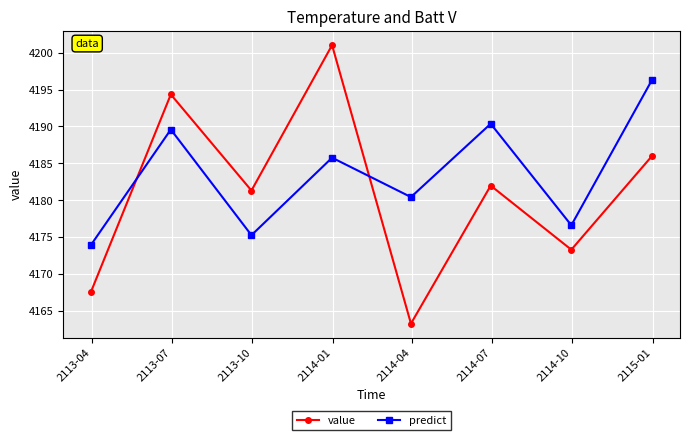

What is the value of the value point at the 1st from the left?

4167.7